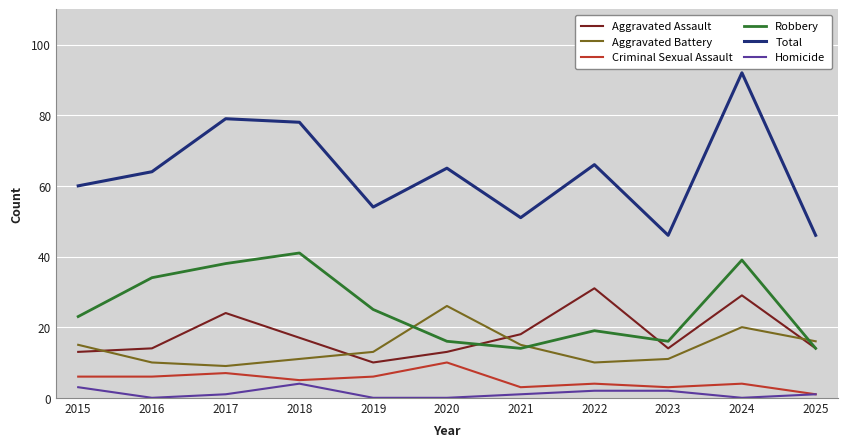

How many interior local valleys does the Robbery series have?

2